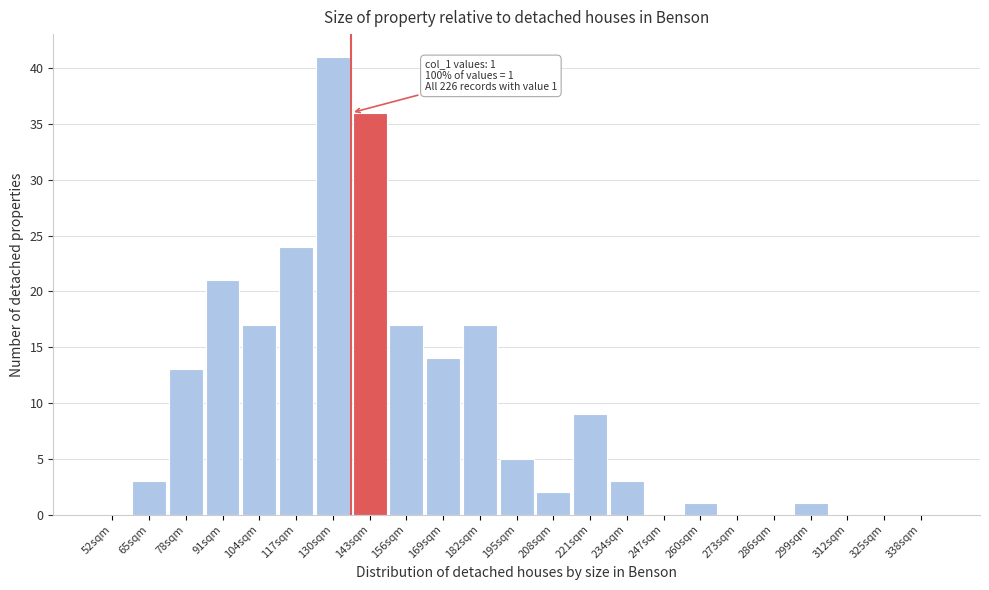

Reading left to right, transcribe all the data shown in this chart.

52sqm=0	65sqm=3	78sqm=13	91sqm=21	104sqm=17	117sqm=24	130sqm=41	143sqm=36	156sqm=17	169sqm=14	182sqm=17	195sqm=5	208sqm=2	221sqm=9	234sqm=3	247sqm=0	260sqm=1	273sqm=0	286sqm=0	299sqm=1	312sqm=0	325sqm=0	338sqm=0